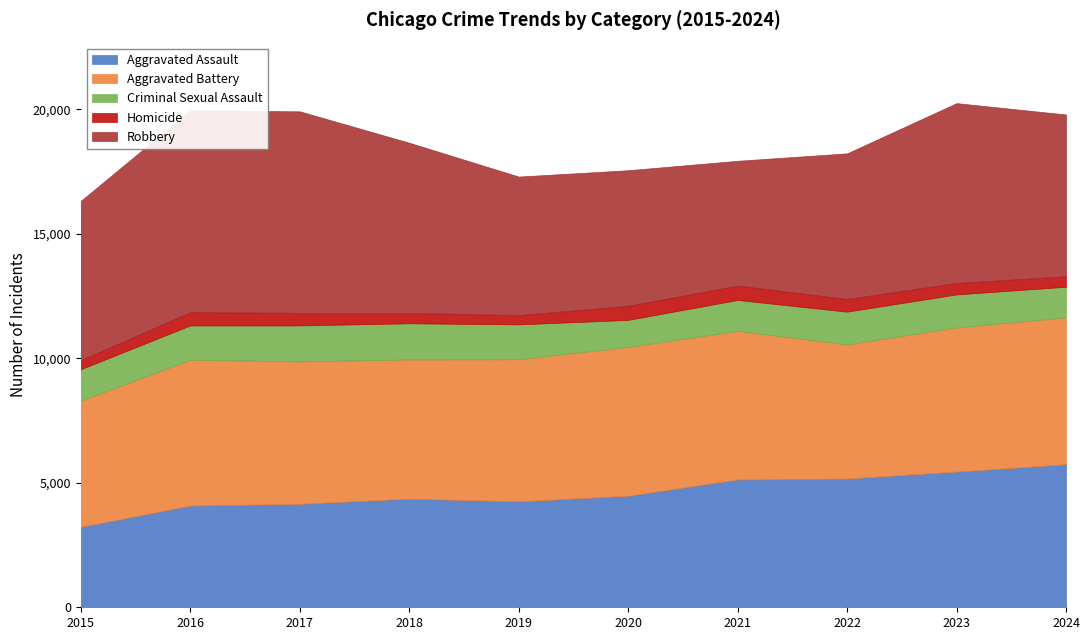

The value of Criminal Sexual Assault at 2022 is 2093. True or false?

False